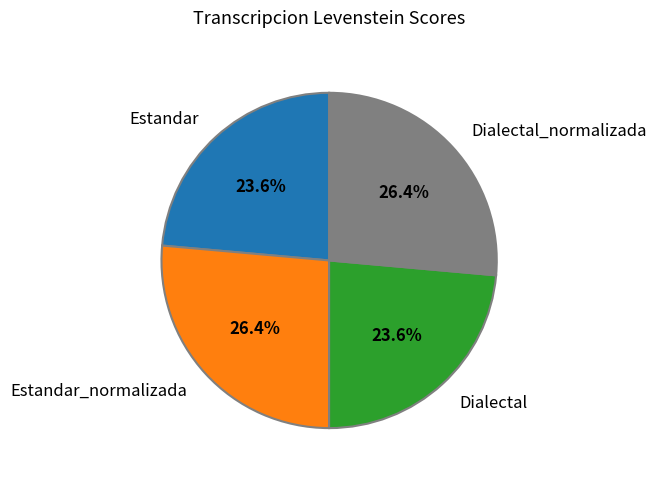

Is there a majority slice in this chart?

No